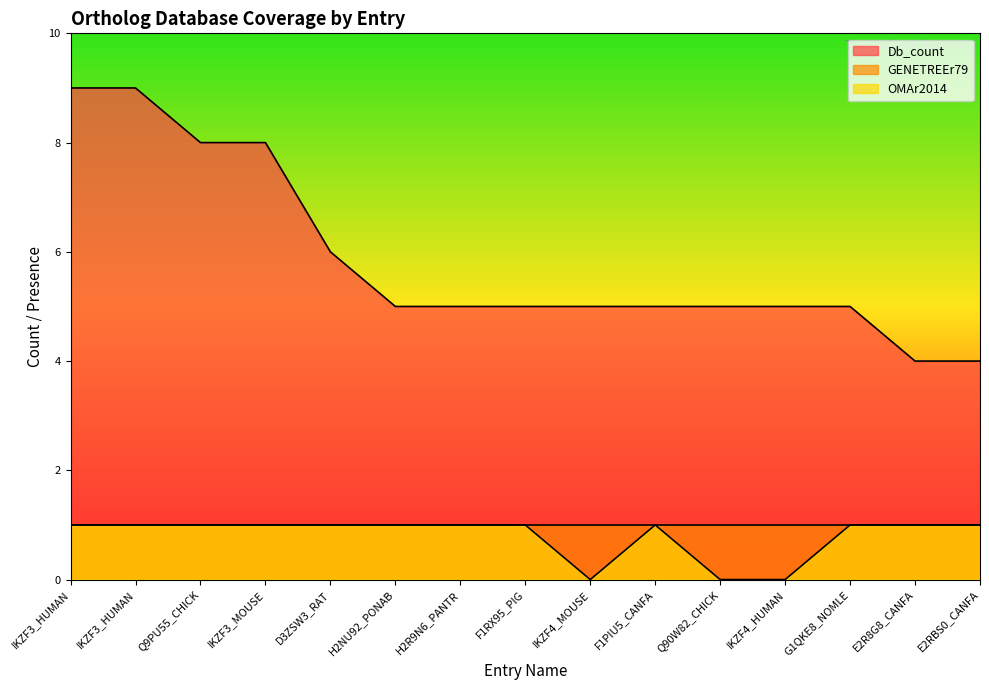

True or false: OMAr2014 and Db_count intersect in this chart.

False